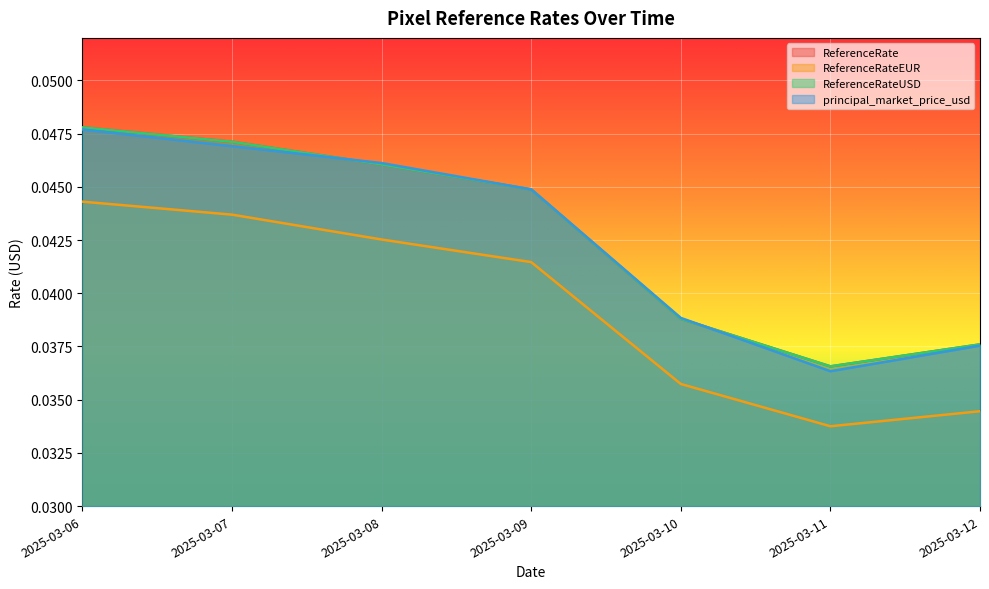

Rank the series by their maximum value, from highest to lowest.

ReferenceRate, ReferenceRateUSD, principal_market_price_usd, ReferenceRateEUR